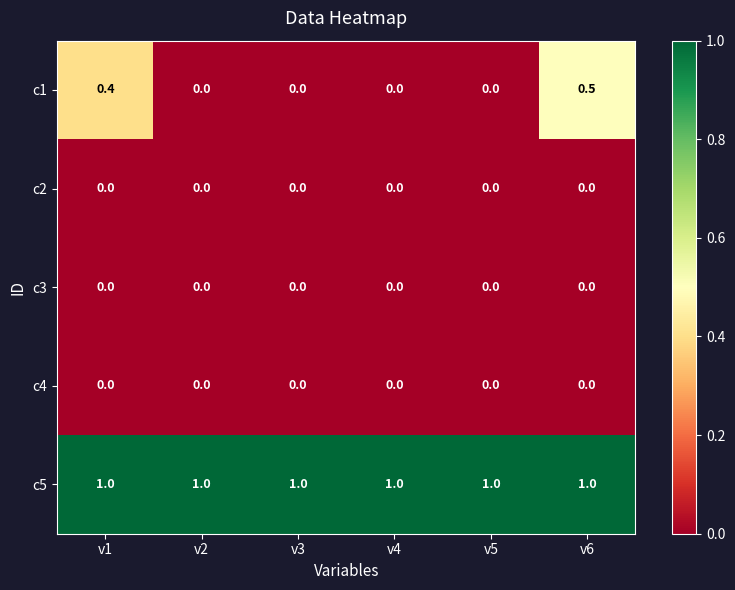

Which series has the largest total across all categories?

c5